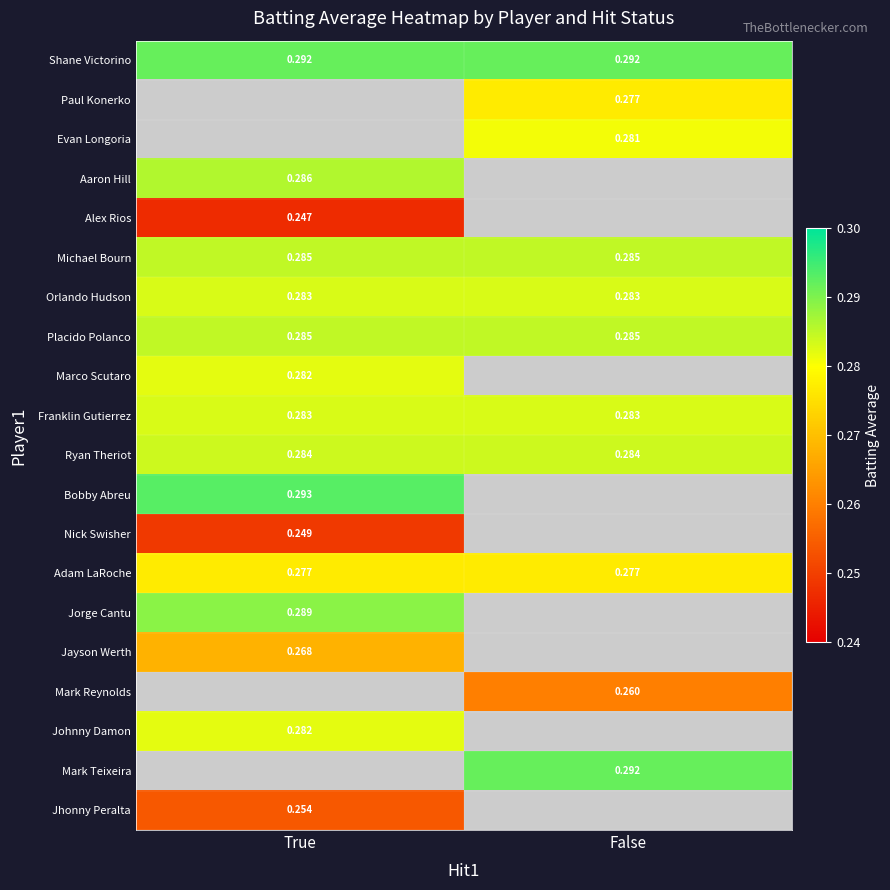

Is the value of Mark Reynolds at False greater than the value of Franklin Gutierrez at False?

No